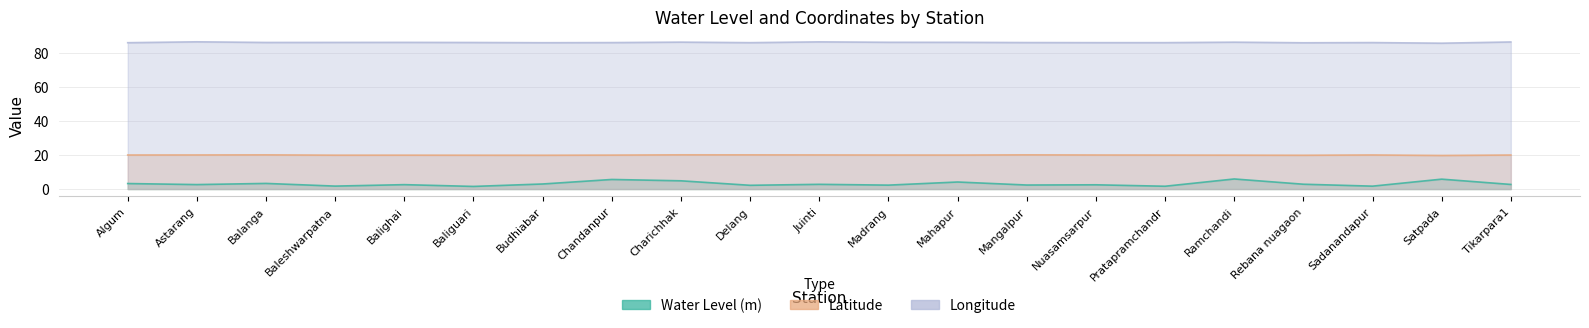

True or false: Water Level (m) has more than 1 points higher than both neighbors.

True